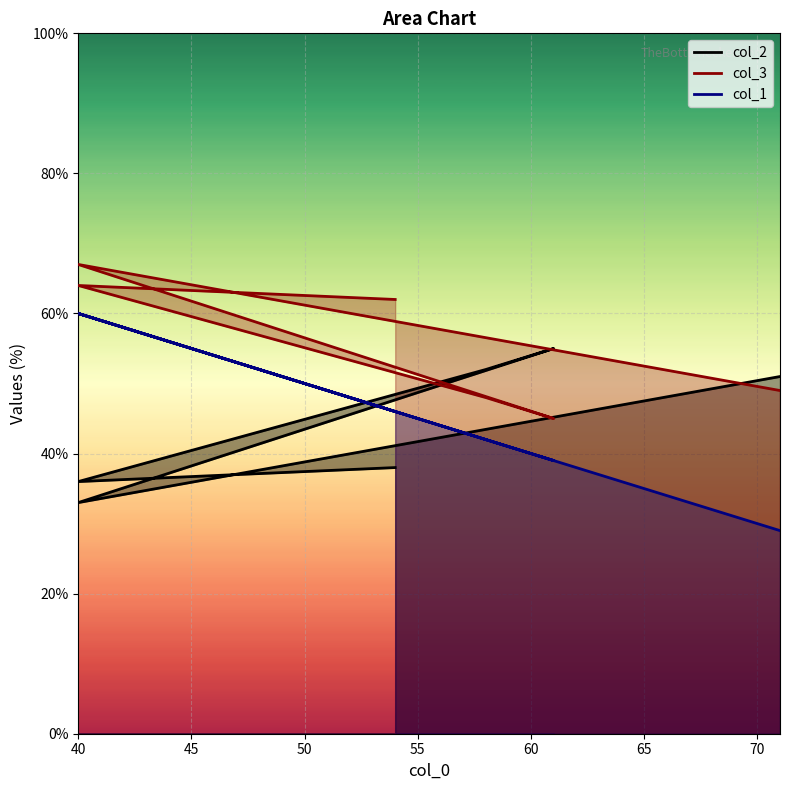

True or false: col_3 and col_1 cross at least once.

False